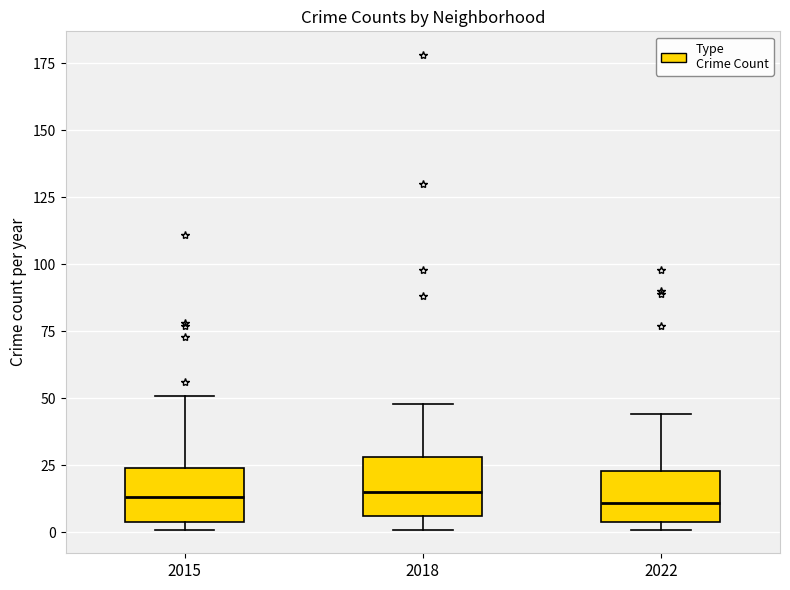

Reading left to right, read every box against the y-axis: the position of its median line, the range the box covers, and the ends of its whiskers. The values are not printed on the chart, so give them approximately, as read against the axis.

2015: median 15, box 5 to 25, whiskers 0 to 50
2018: median 15, box 5 to 30, whiskers 0 to 50
2022: median 10, box 5 to 25, whiskers 0 to 45